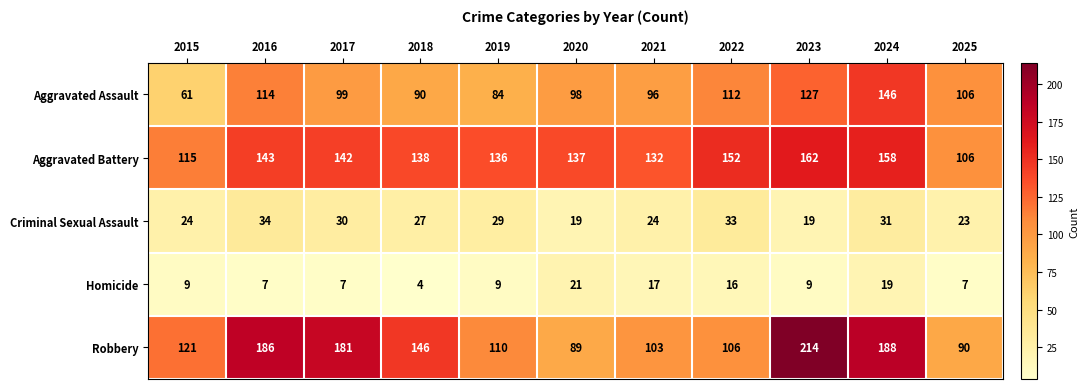

What is the spread (max minus min) of values at 2015?

112